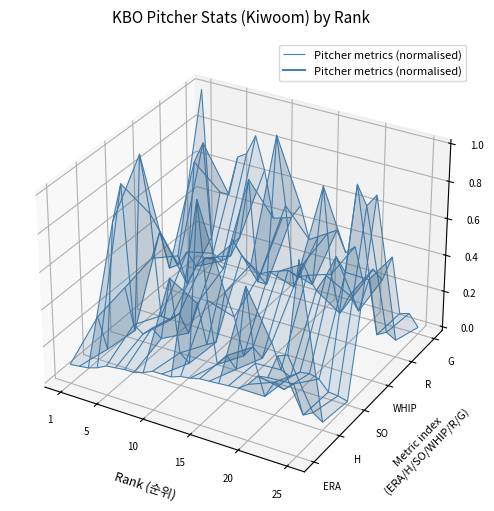

How many times do R and H cross each other?

1